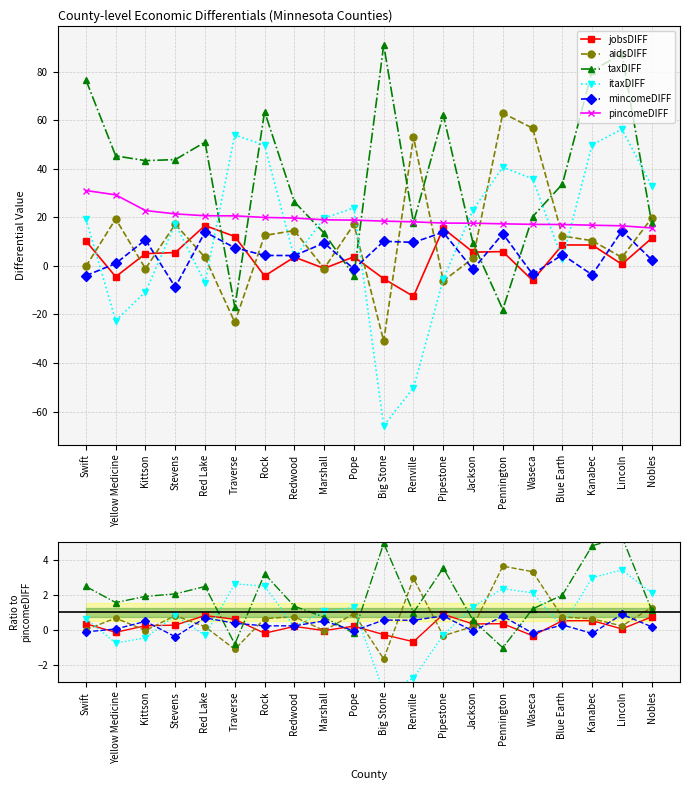

How many values in the pincomeDIFF series are below 18?

8